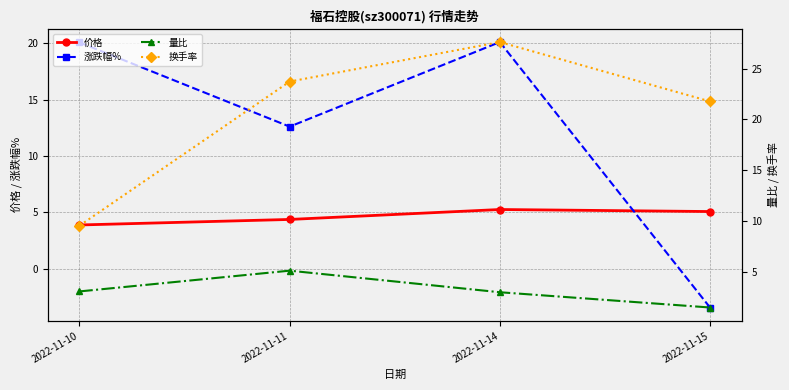

What is the difference between the highest and lowest values at 2022-11-14?

24.6